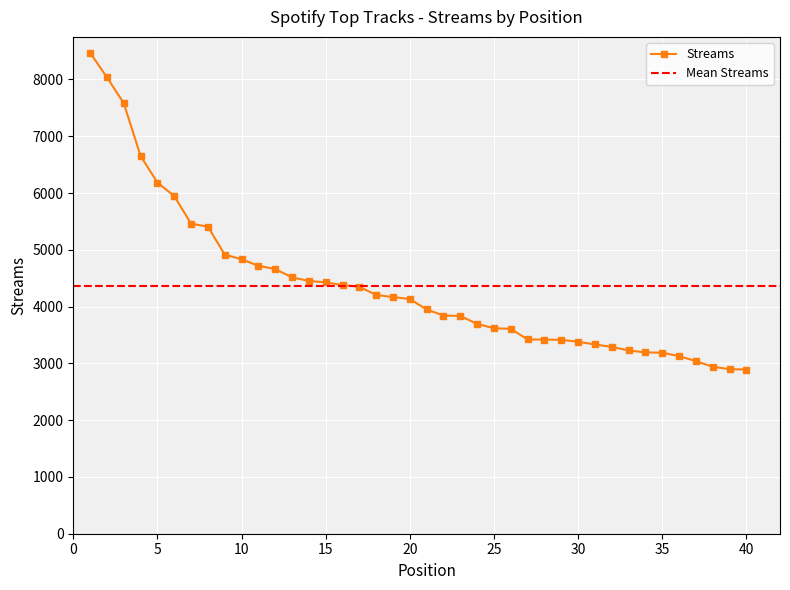

Approximately how many times larger is the value at 25 compared to 21?

0.9